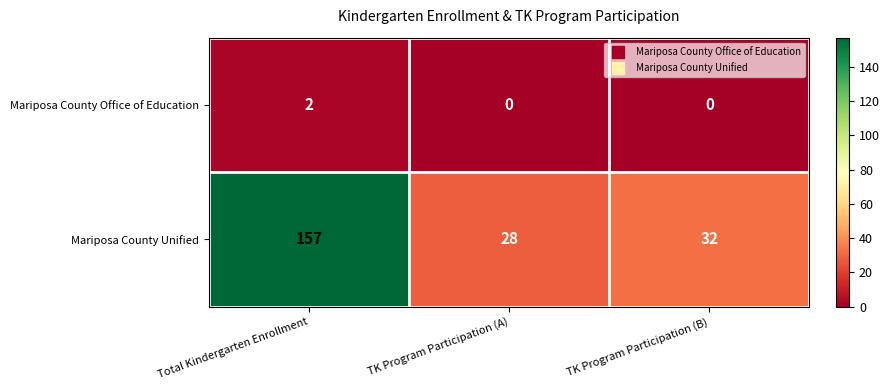

Reading left to right, list all the values displayed in this chart.

Mariposa County Office of Education: Total Kindergarten Enrollment=2	TK Program Participation (A)=0	TK Program Participation (B)=0
Mariposa County Unified: Total Kindergarten Enrollment=157	TK Program Participation (A)=28	TK Program Participation (B)=32